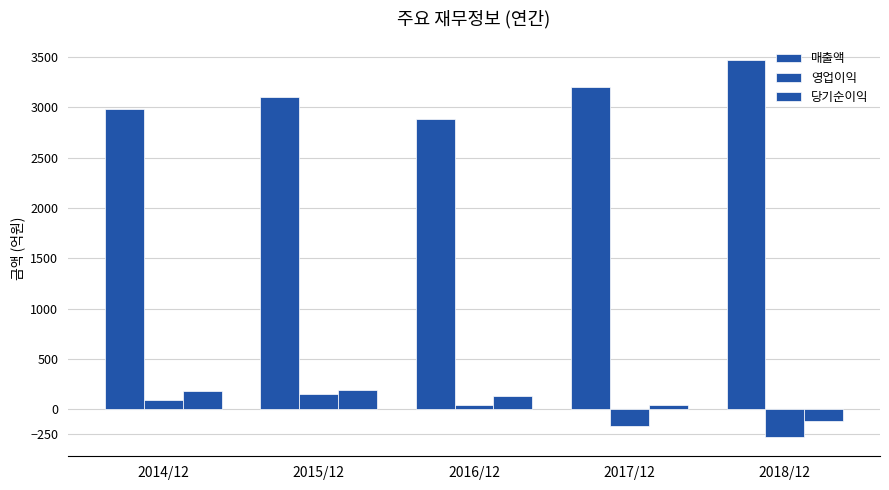

What is the highest value of the 매출액 series?

3468